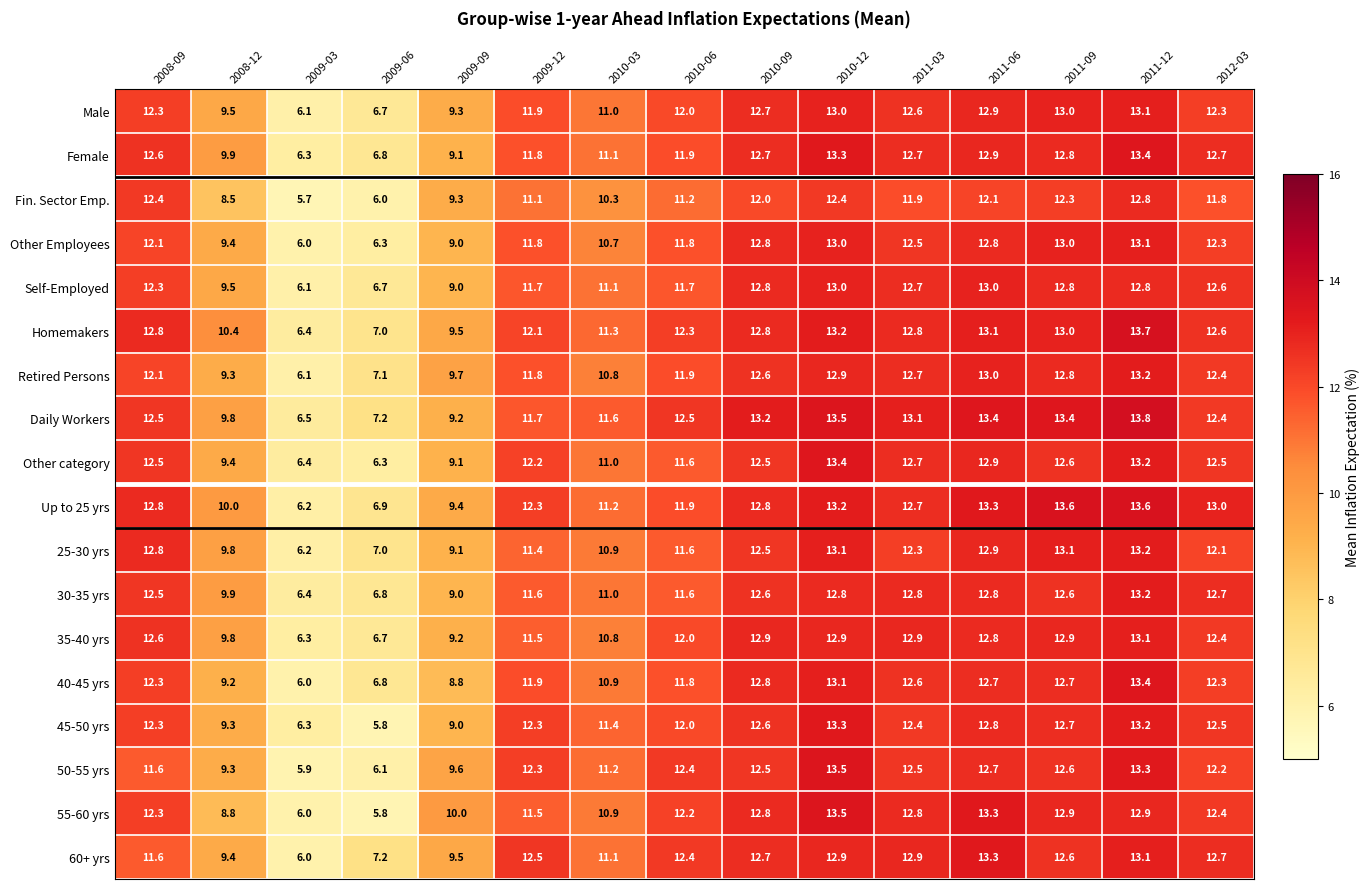

Between 2009-06 and 2011-06, which series saw the biggest shift?

55-60 yrs